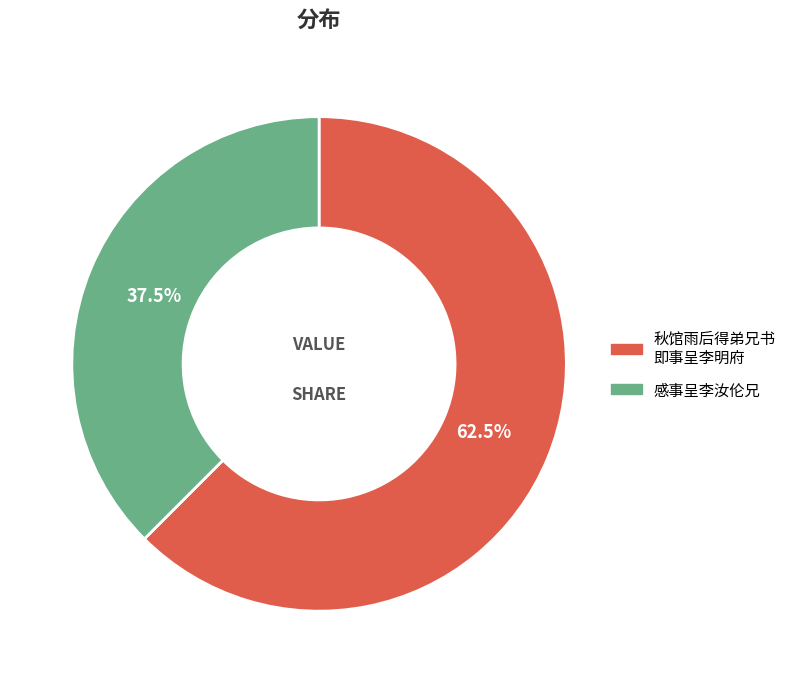

Does any single category account for the majority?

Yes